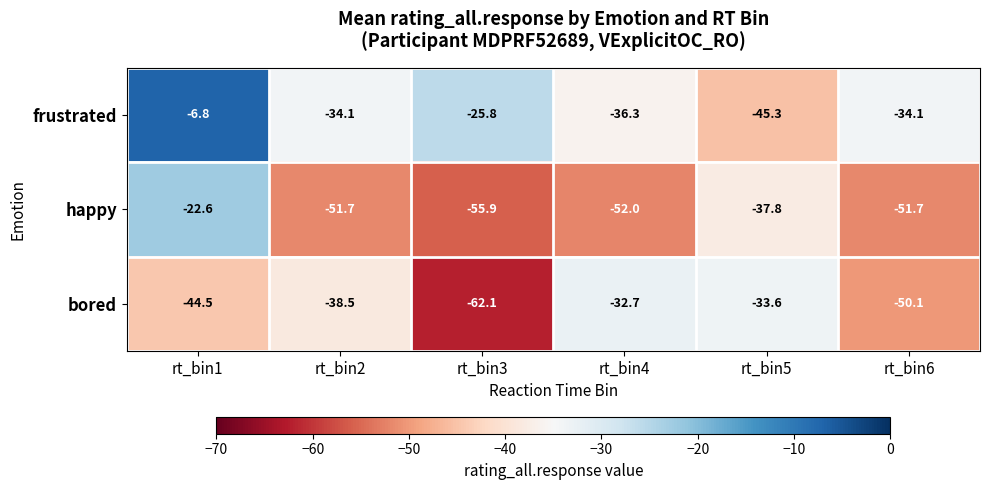

What is the difference between the highest and lowest values at rt_bin5?

11.7